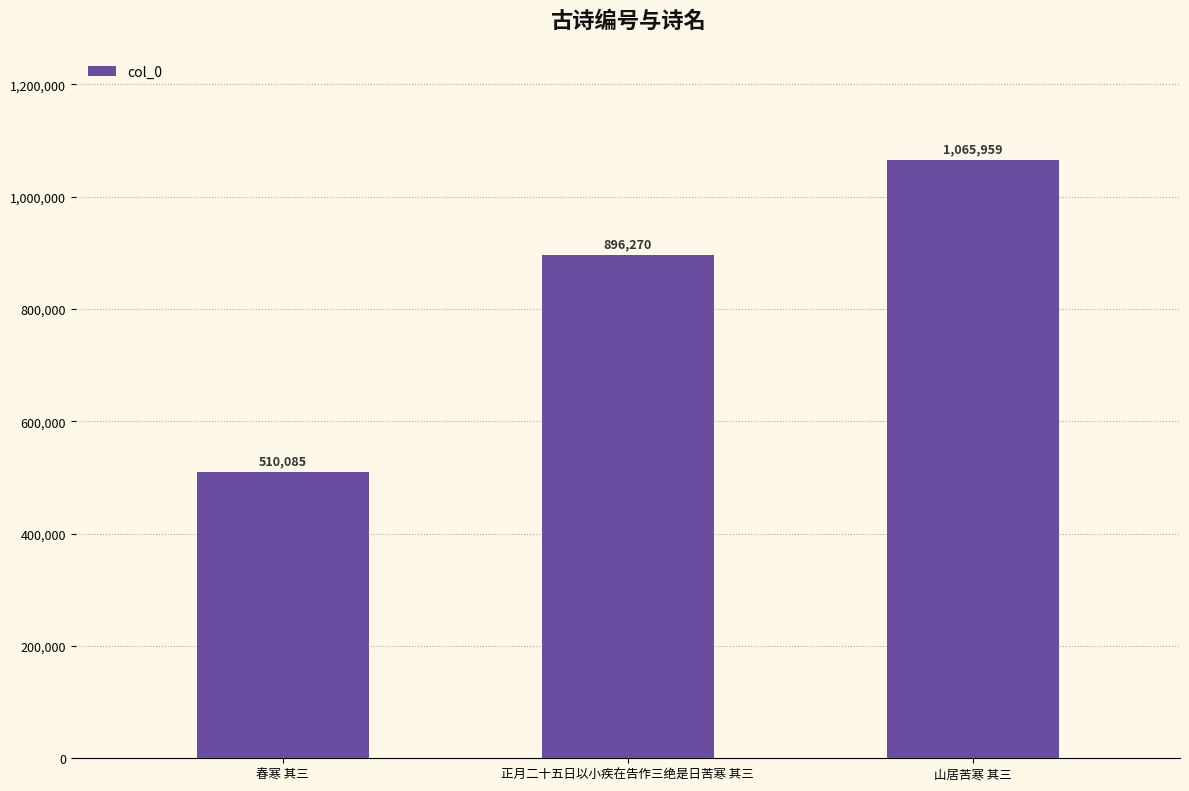

What is the greatest value displayed?

1065959